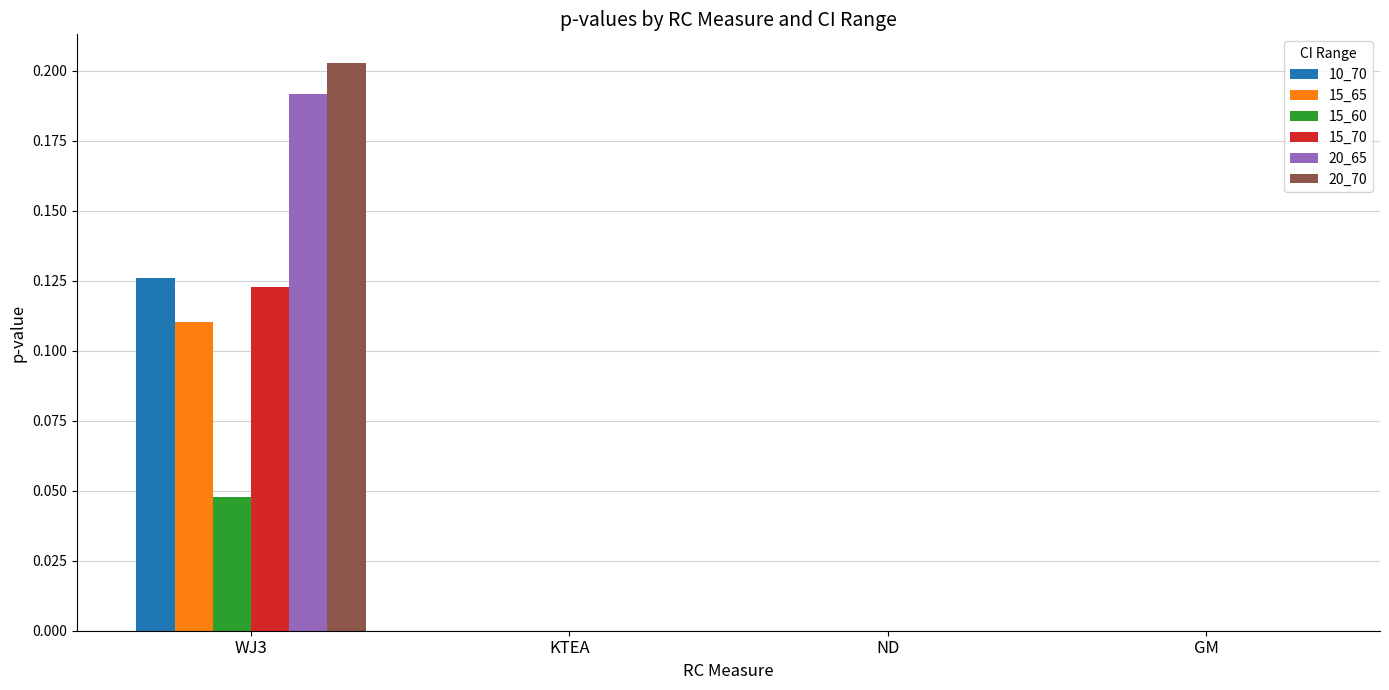

At which category is the sum across all series the highest?

WJ3